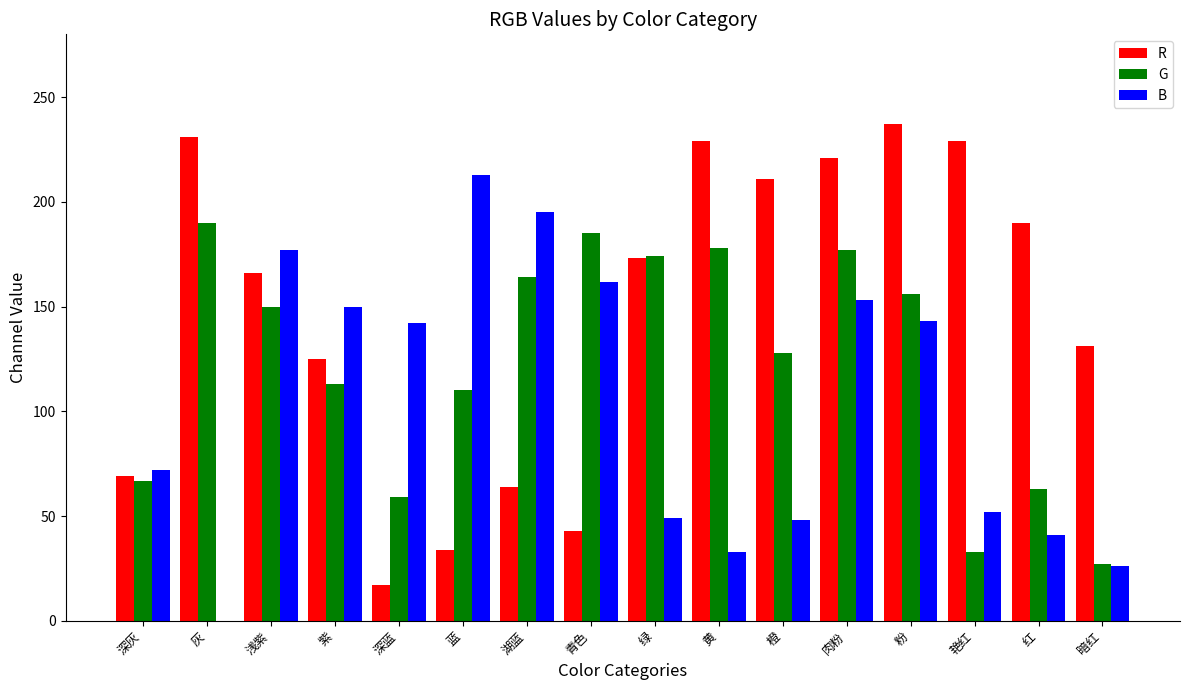

Where is B nearest to the value 106?

深灰